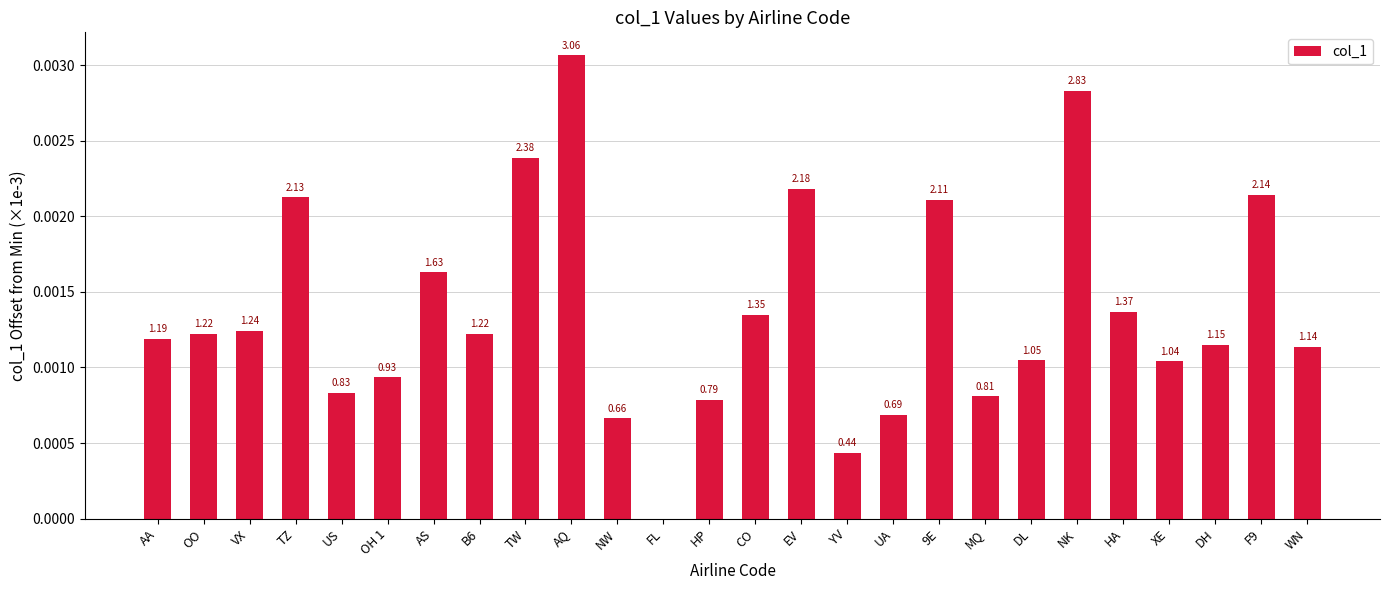

Are the bars horizontal?

No